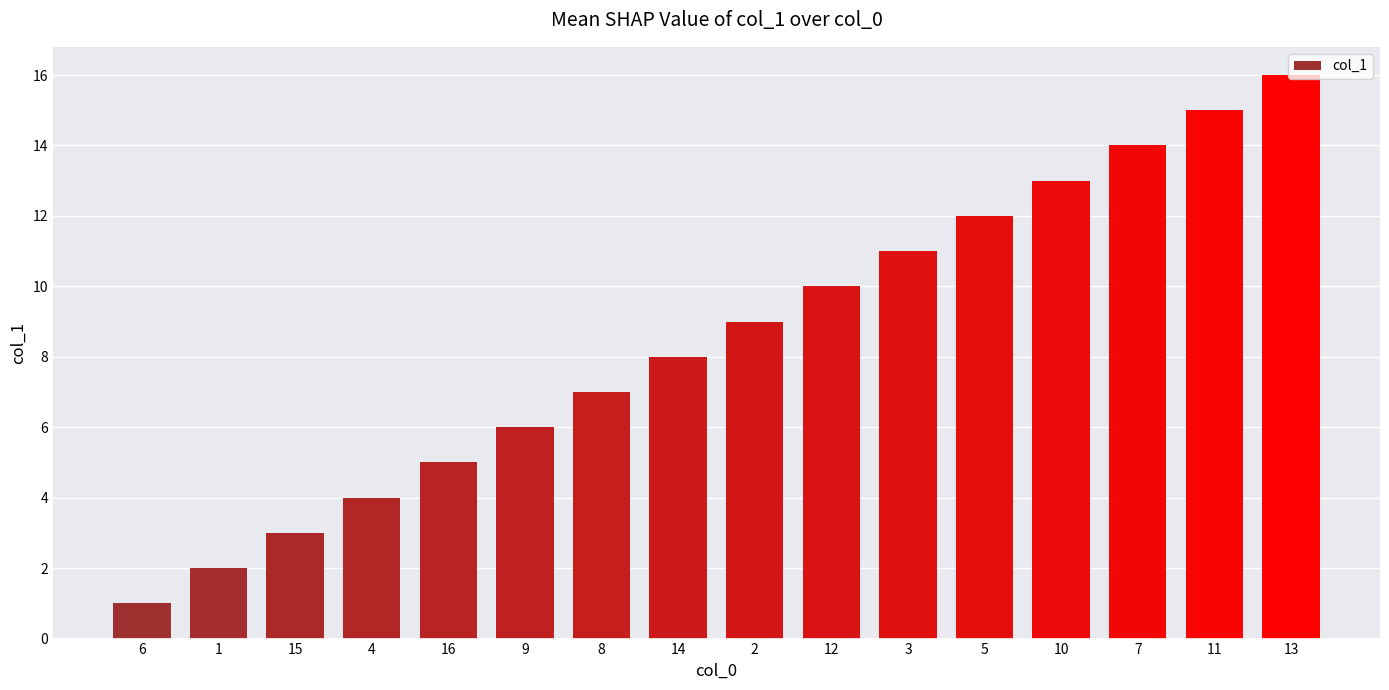

Is it true that the value at 3 is 11?

True